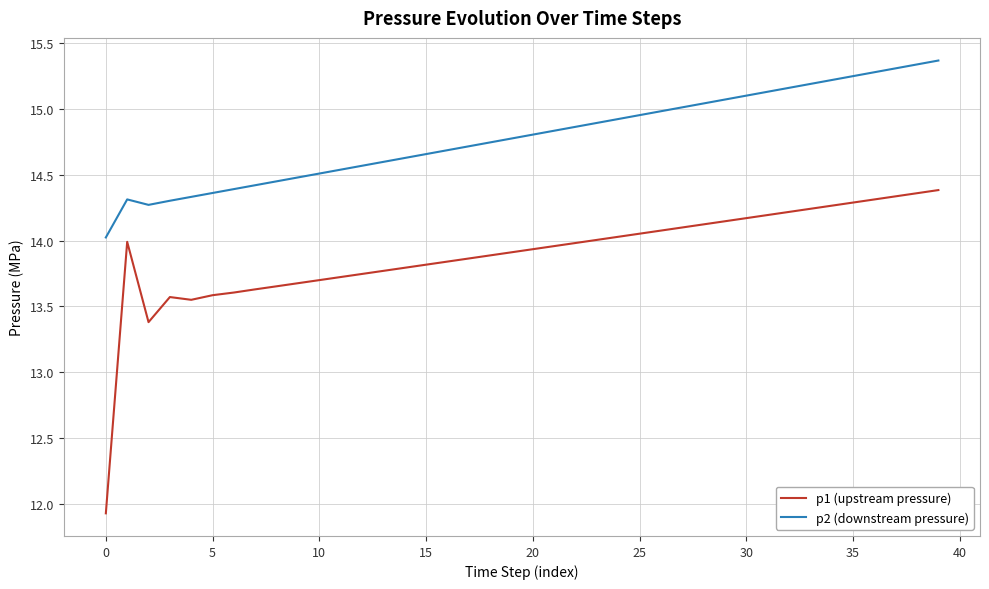

True or false: p1 (upstream pressure) has more than 1 interior local peaks.

True